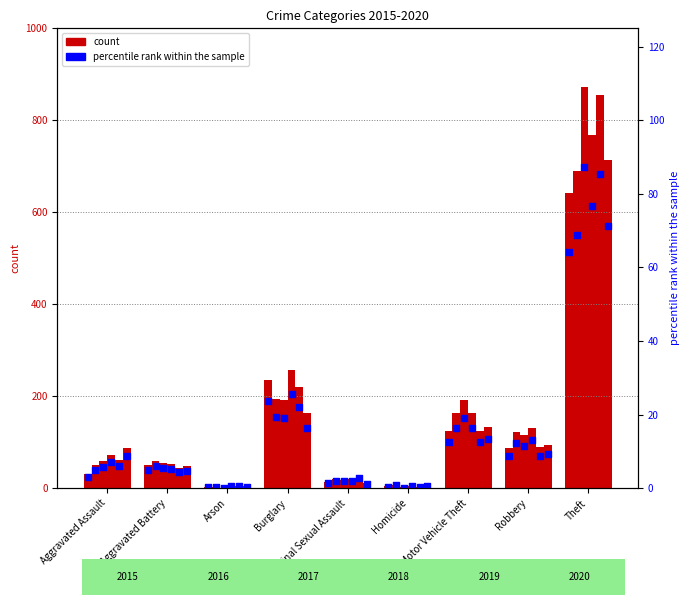

Between Robbery and Homicide, which is larger?

Robbery